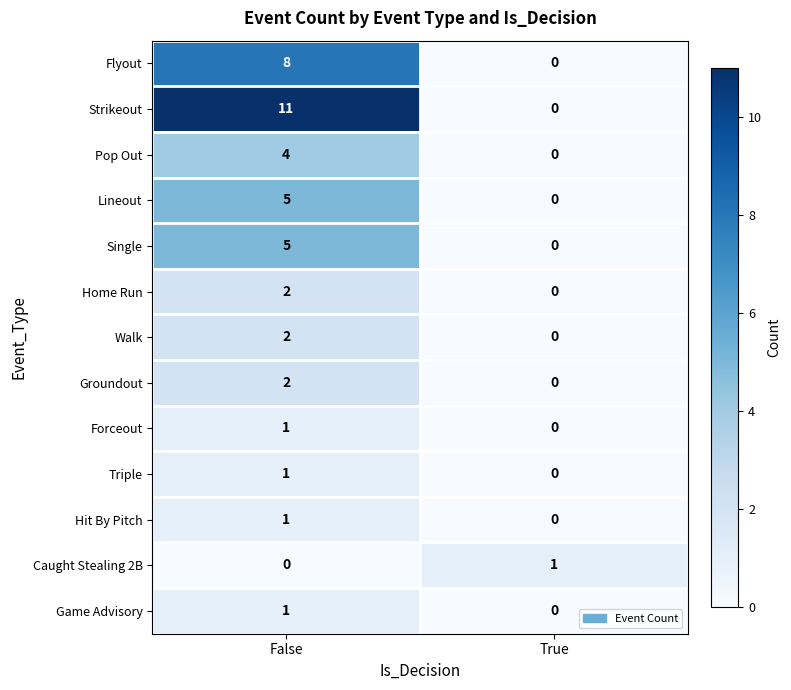

How many values in the Strikeout series are below 11?

1